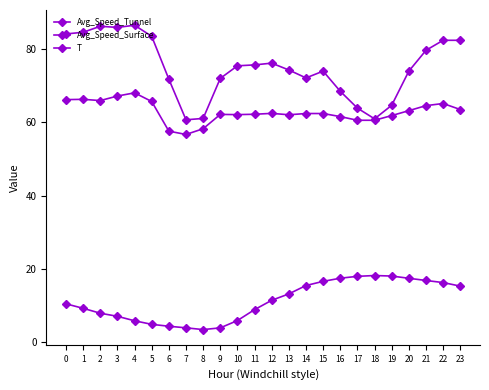

True or false: T and Avg_Speed_Tunnel cross at least once.

False